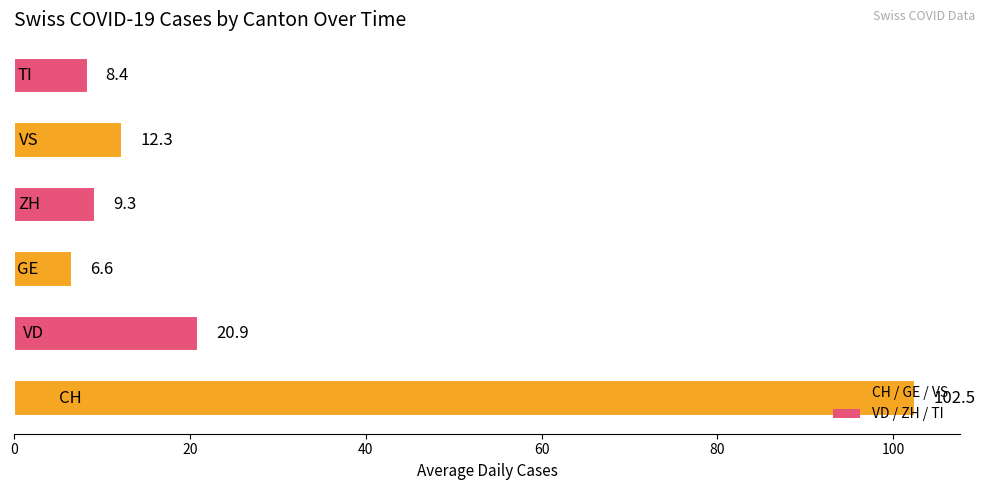

What is the greatest value displayed?

102.5